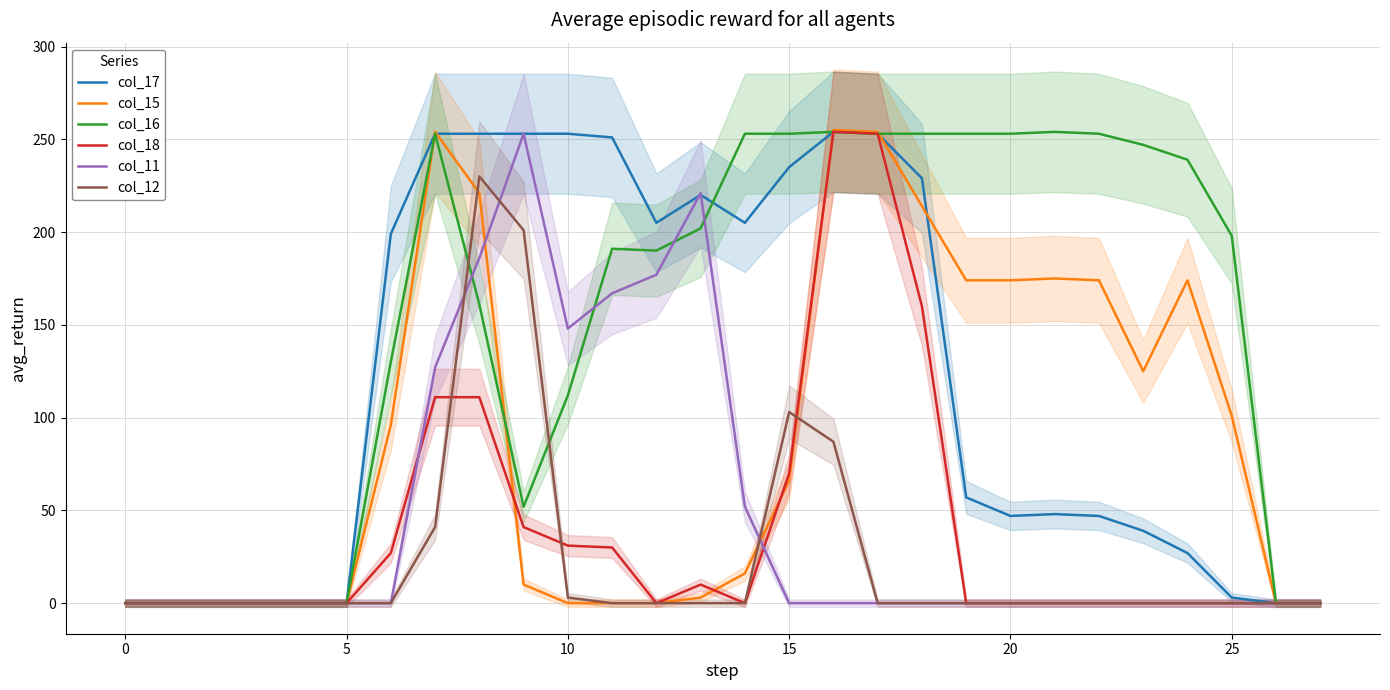

Reading left to right, transcribe all the data shown in this chart.

col_17: 0	0	0	0	0	0	199	253	253	253	253	251	205	220	205	235	254	253	229	57	47	48	47	39	27	3	0	0
col_15: 0	0	0	0	0	0	96	254	221	10	0	0	0	3	16	66	255	254	214	174	174	175	174	125	174	101	0	0
col_16: 0	0	0	0	0	0	130	253	161	52	112	191	190	202	253	253	254	253	253	253	253	254	253	247	239	198	0	0
col_18: 0	0	0	0	0	0	27	111	111	41	31	30	0	10	0	70	254	253	160	0	0	0	0	0	0	0	0	0
col_11: 0	0	0	0	0	0	0	127	186	253	148	167	177	221	52	0	0	0	0	0	0	0	0	0	0	0	0	0
col_12: 0	0	0	0	0	0	0	41	230	201	3	0	0	0	0	103	87	0	0	0	0	0	0	0	0	0	0	0